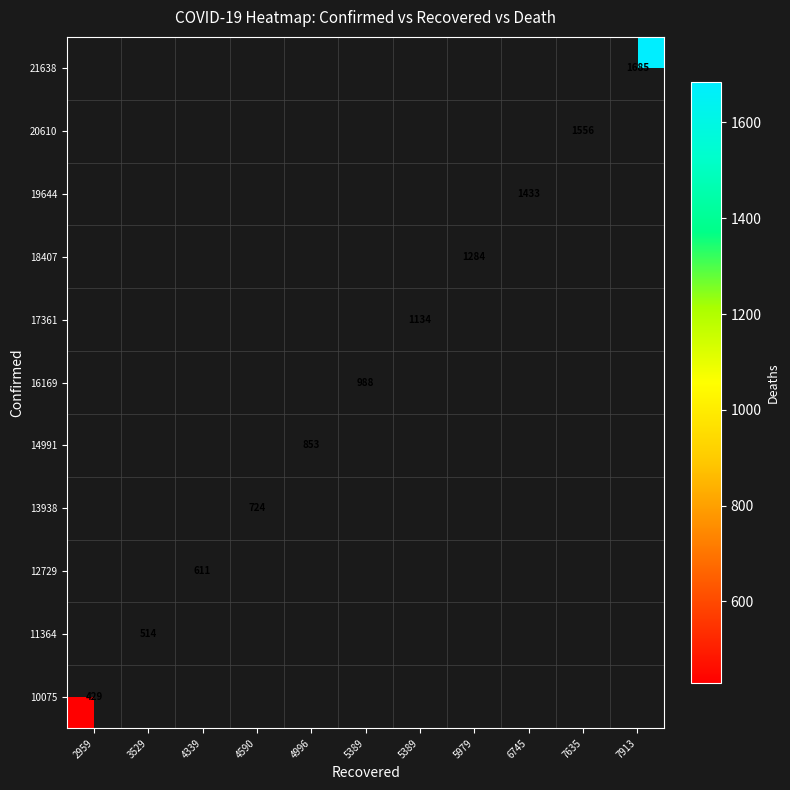

At how many categories does at least one series exceed 535?

9